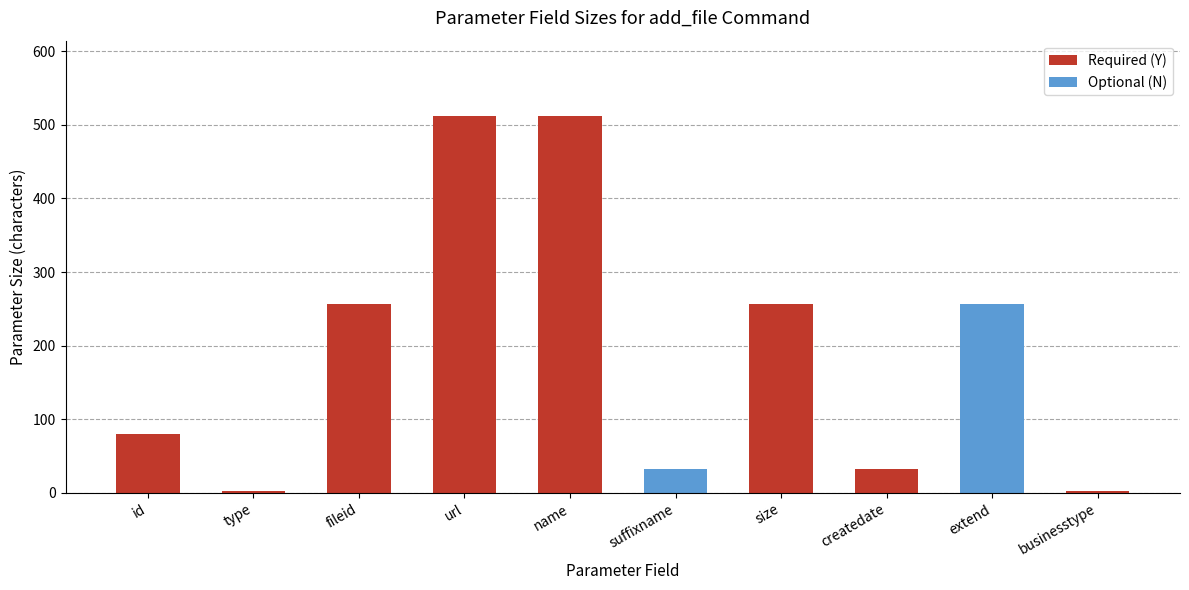

What is the sum of the values at type and createdate?

34